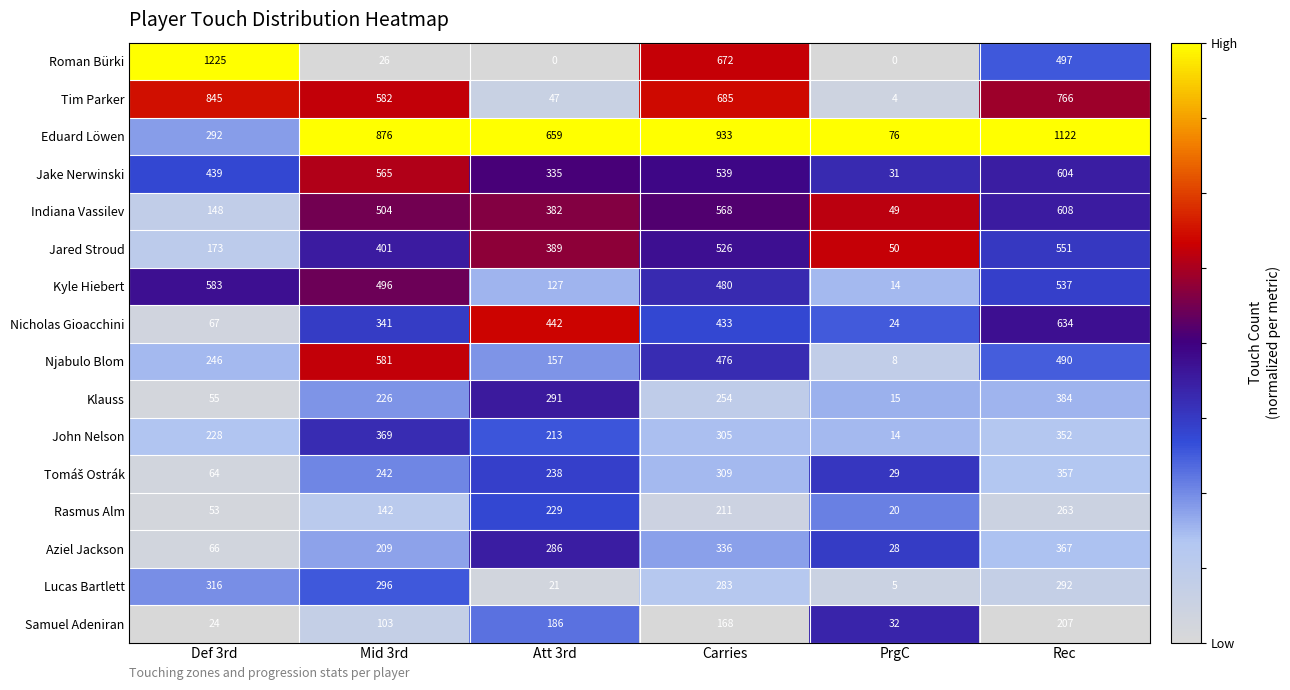

At which category is the sum across all series the highest?

Rec